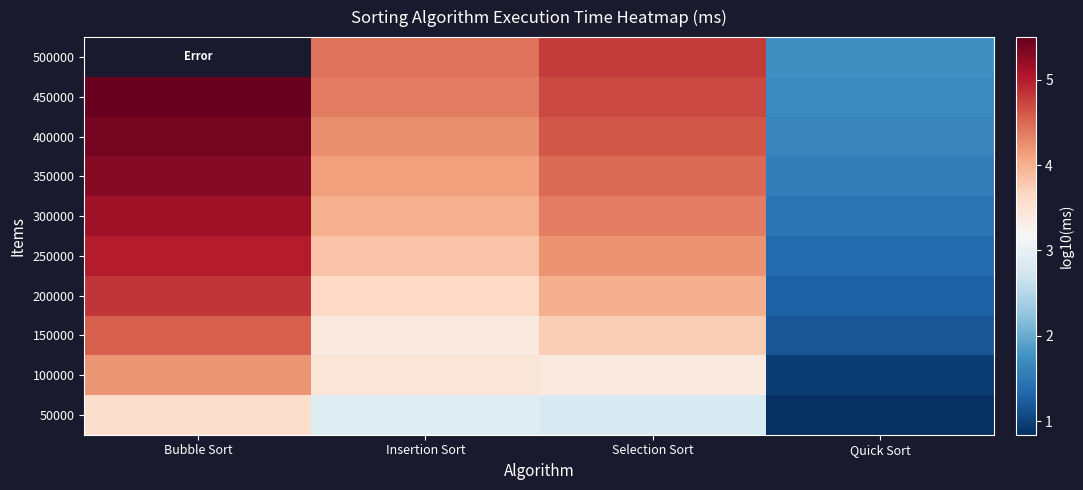

What is the sum of all 450000 values?

16.2